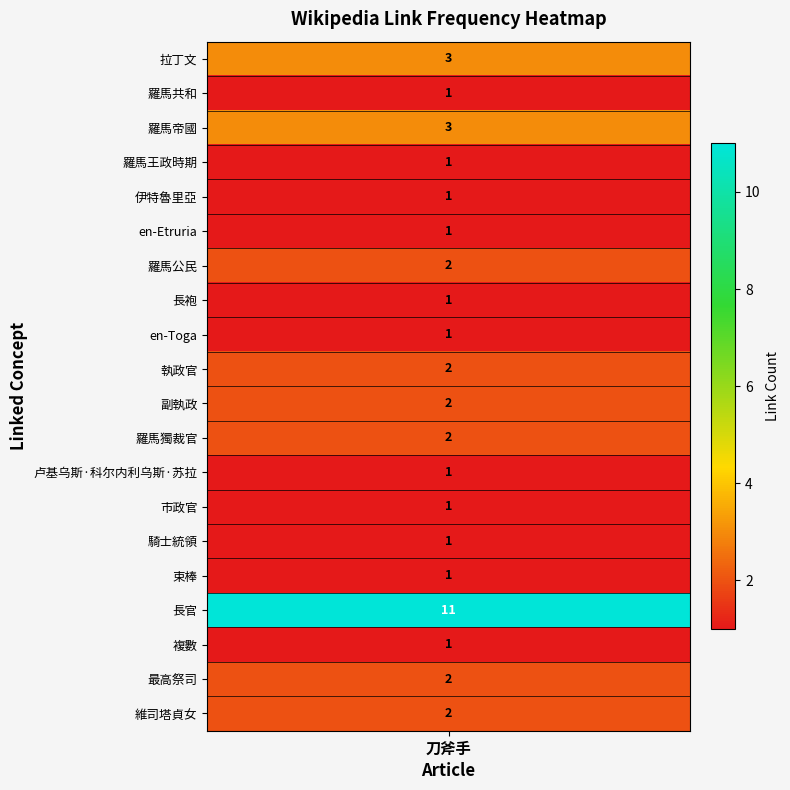

List the labels in order of value, smallest first.

1, 3, 4, 5, 7, 8, 12, 13, 14, 15, 17, 6, 9, 10, 11, 18, 19, 0, 2, 16